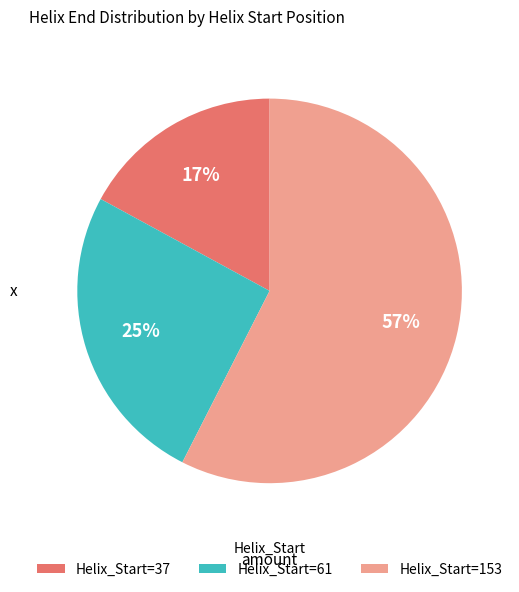

To the nearest percent, what is the difference between the largest and smallest slice percentages?

40%